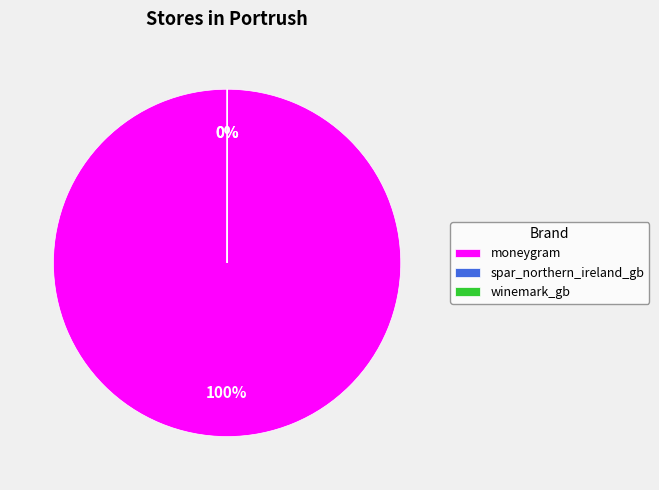

What is the majority slice?

moneygram